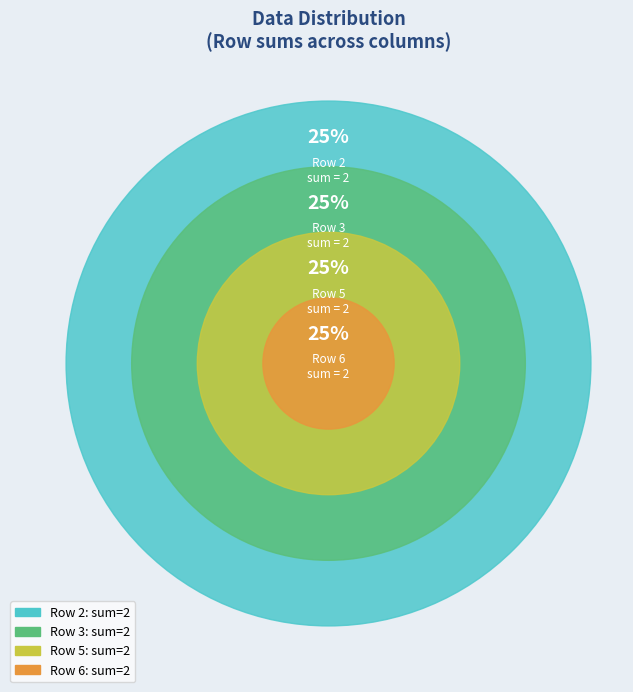

Does any single category account for the majority?

No